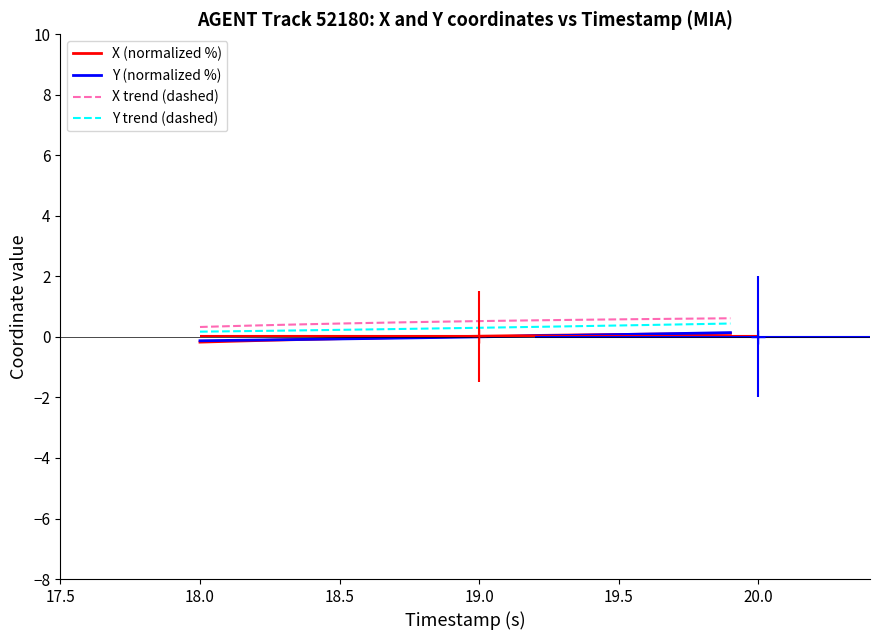

True or false: Y trend (dashed) and X trend (dashed) intersect in this chart.

False